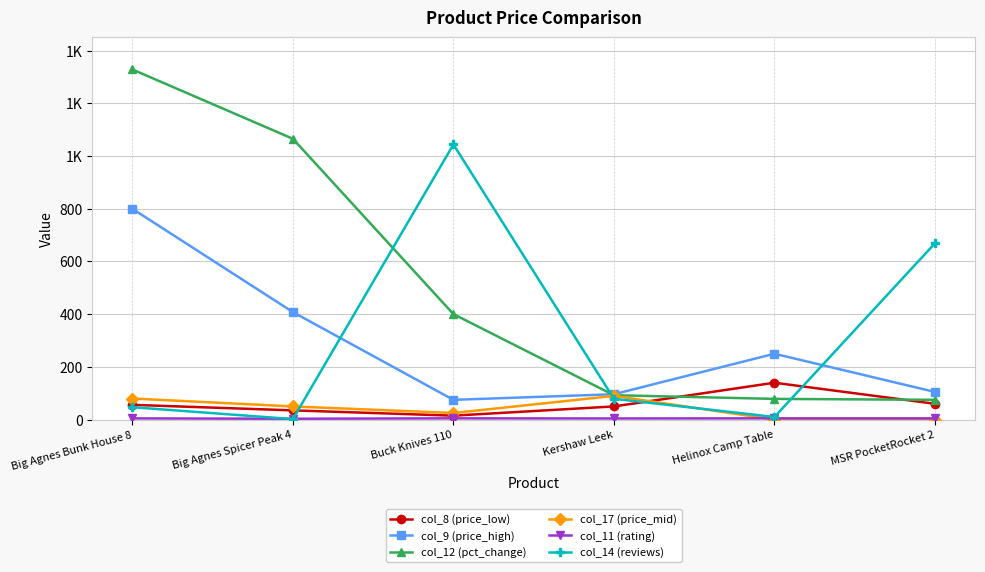

What is the difference between the second highest and minimum values in the col_17 (price_mid) series?

80.0